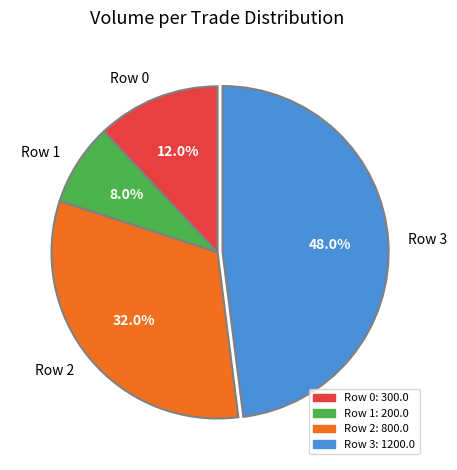

To the nearest percent, what percentage of the pie is Row 0?

12%